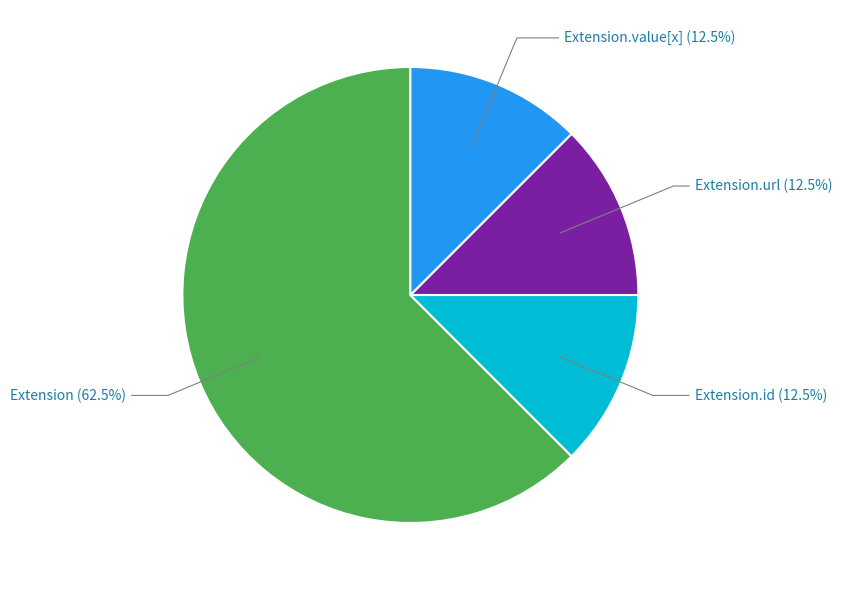

Combined, what portion of the pie is Extension.value[x] and Extension?

75.0%